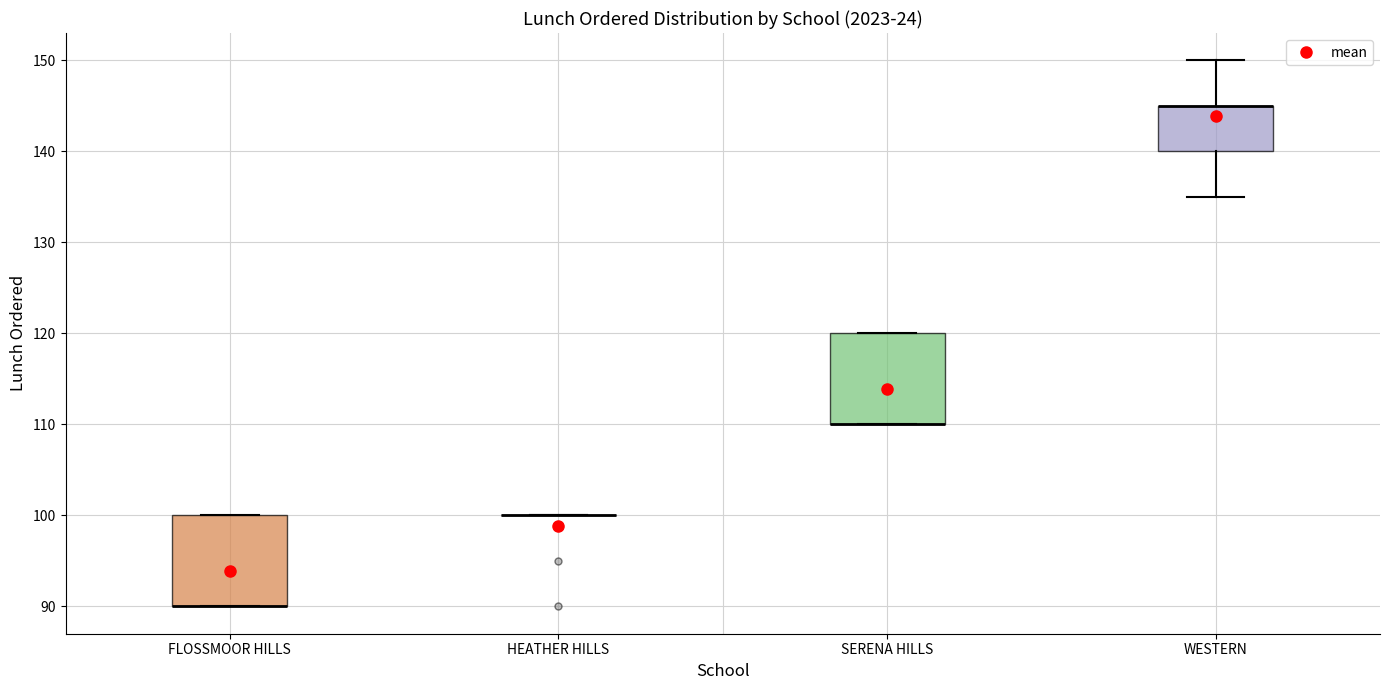

Reading left to right, transcribe this box plot: for each box, give where its median line is, the range the box spans, and where its two whiskers end, as read against the y-axis. The values are not printed on the chart, so give them approximately, as read against the axis.

FLOSSMOOR HILLS: median 90 (drawn on the box's lower edge), box 90 to 100, whiskers 90 to 100
HEATHER HILLS: box collapsed to a line at 100, whiskers 100 to 100
SERENA HILLS: median 110 (drawn on the box's lower edge), box 110 to 120, whiskers 110 to 120
WESTERN: median 145 (drawn on the box's upper edge), box 140 to 145, whiskers 135 to 150